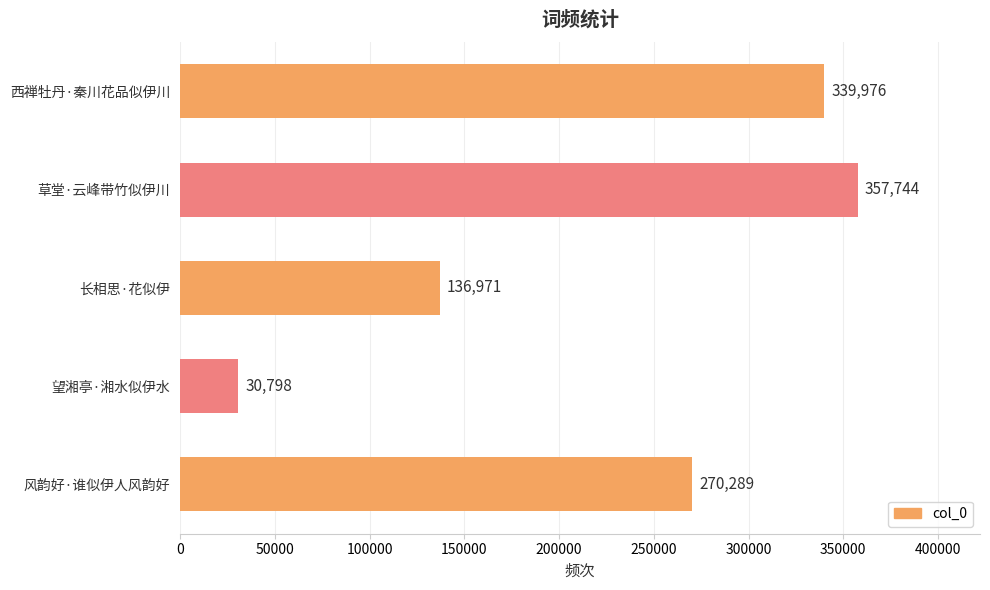

List the labels in order of value, smallest first.

望湘亭·湘水似伊水, 长相思·花似伊, 风韵好·谁似伊人风韵好, 西禅牡丹·秦川花品似伊川, 草堂·云峰带竹似伊川